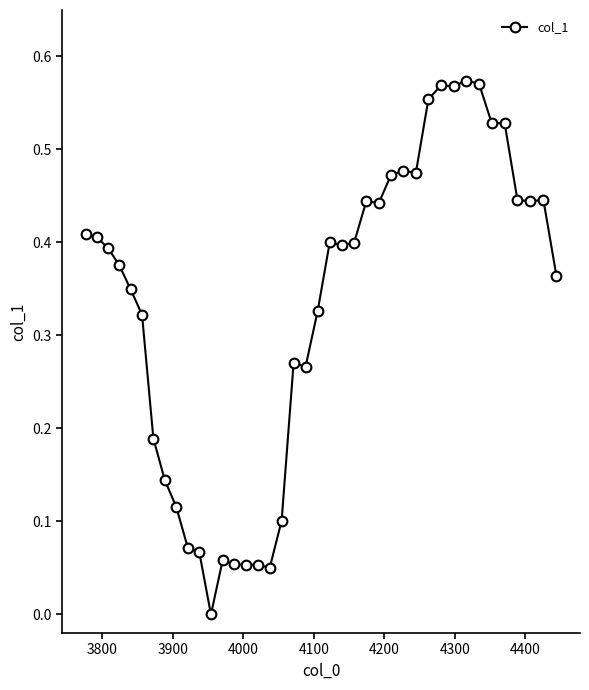

What is the sum of all values?

13.2